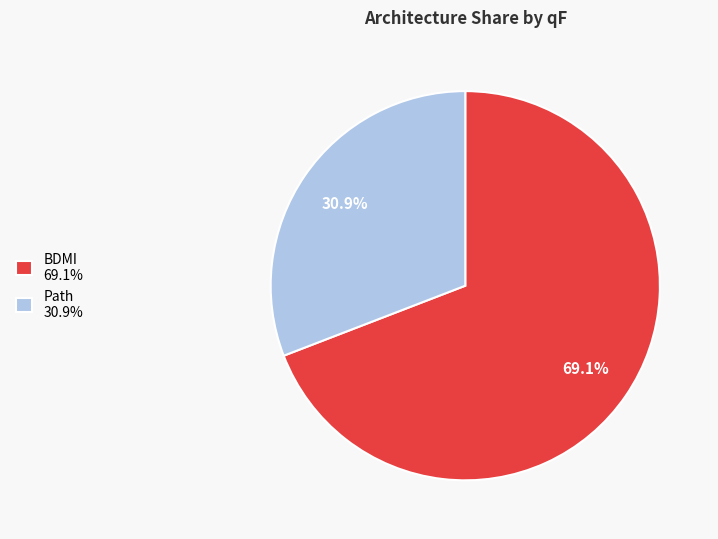

To the nearest percent, what is the difference between the largest and smallest slice percentages?

38%